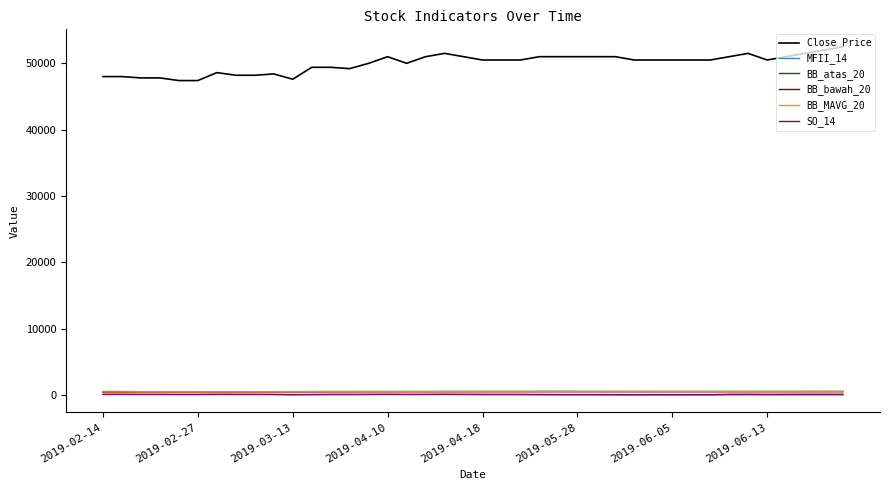

Which series has the largest range (max minus min)?

Close Price